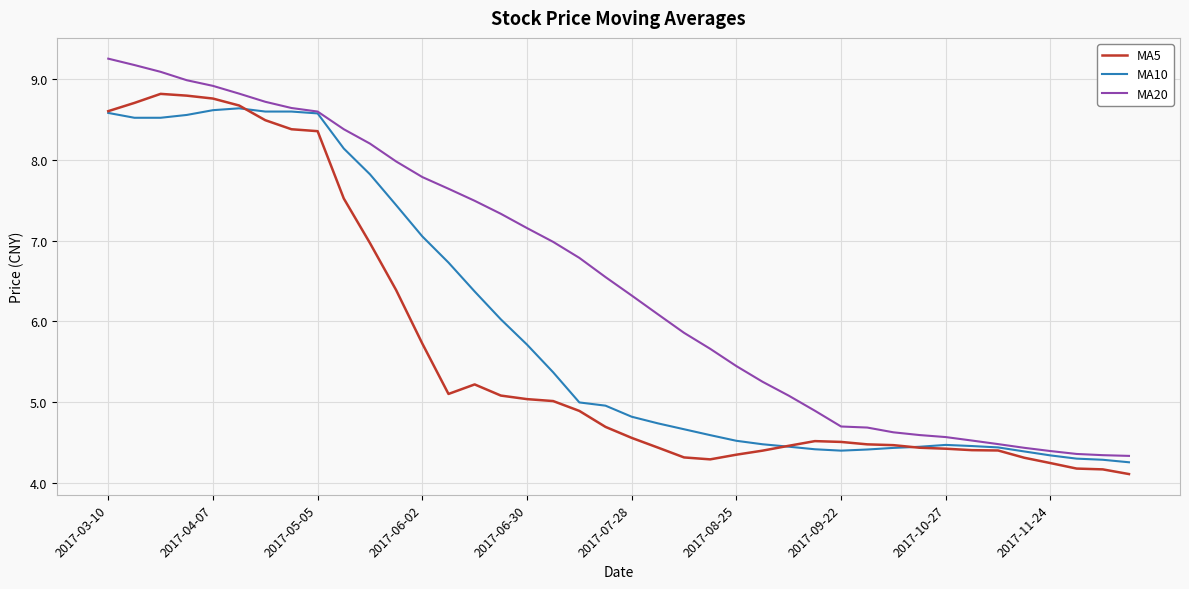

What is the minimum value shown in the chart?

4.1